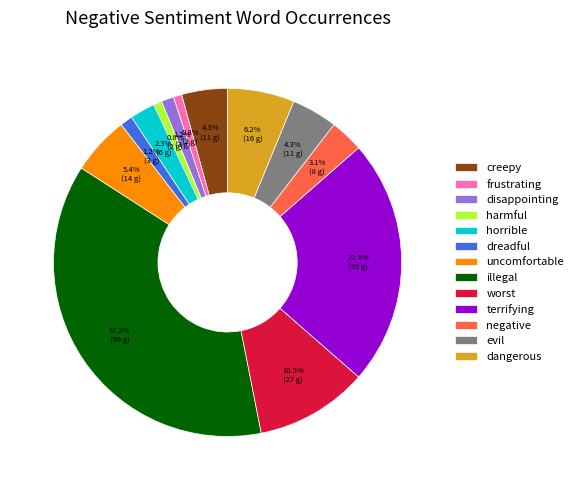

The disappointing slice represents 10% of the pie. True or false?

False